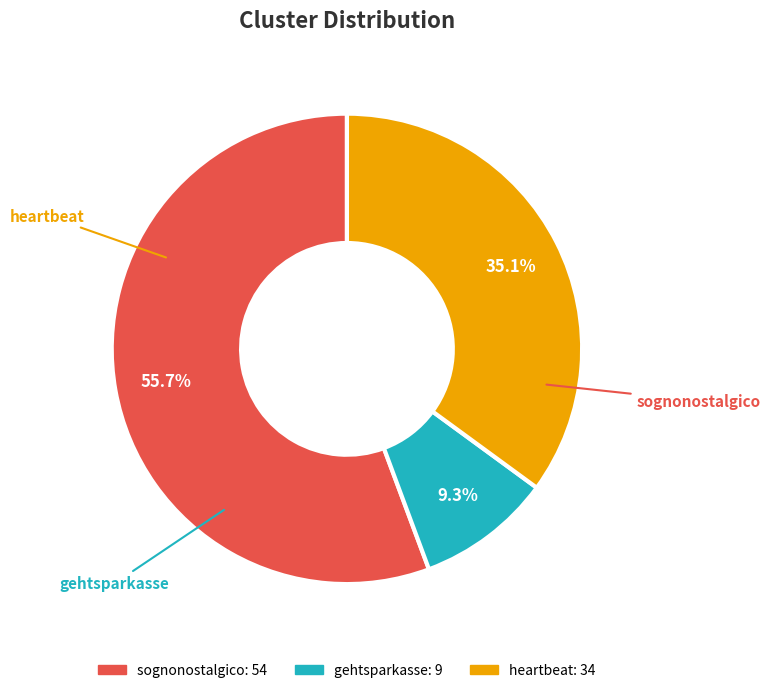

Combined, do sognonostalgico and heartbeat account for over 50%?

Yes